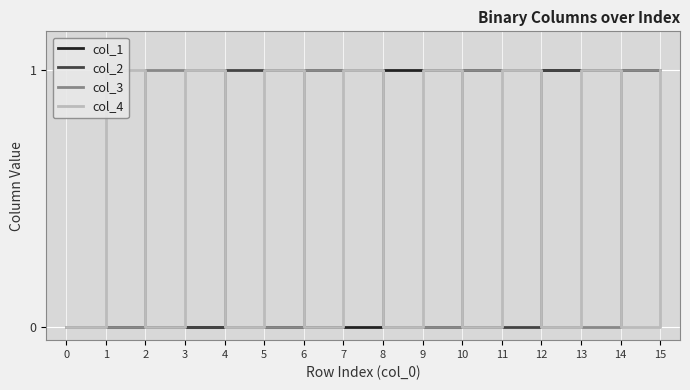

Is it true that col_4 equals 1 at 15?

False